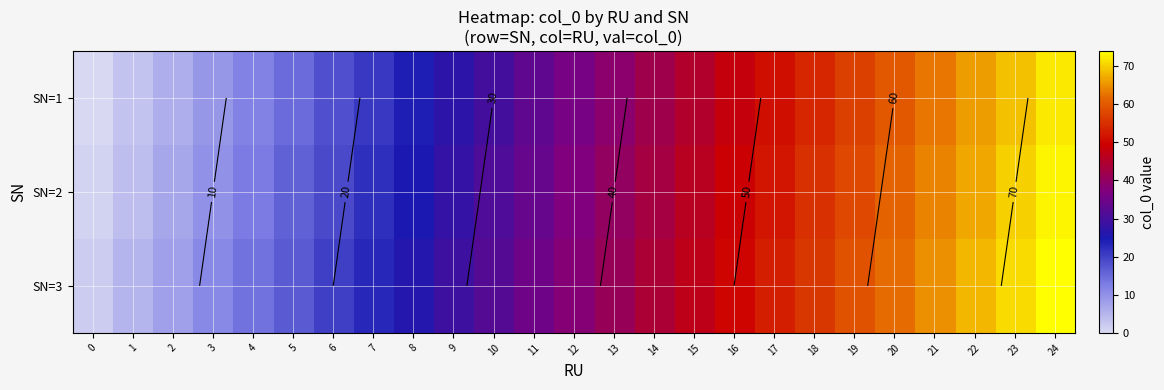

At 0, list the series in order from smallest to largest.

SN=1, SN=2, SN=3